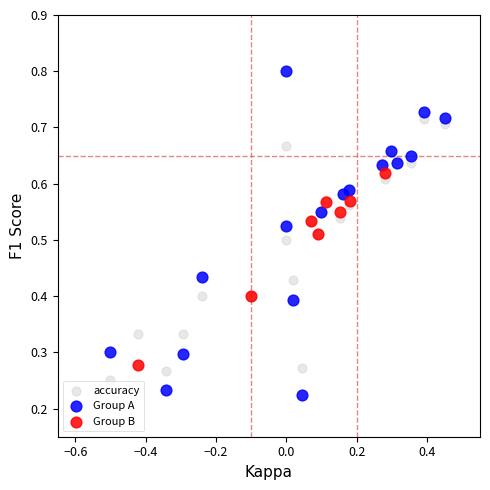

Which series reaches the maximum Y coordinate?

Group A